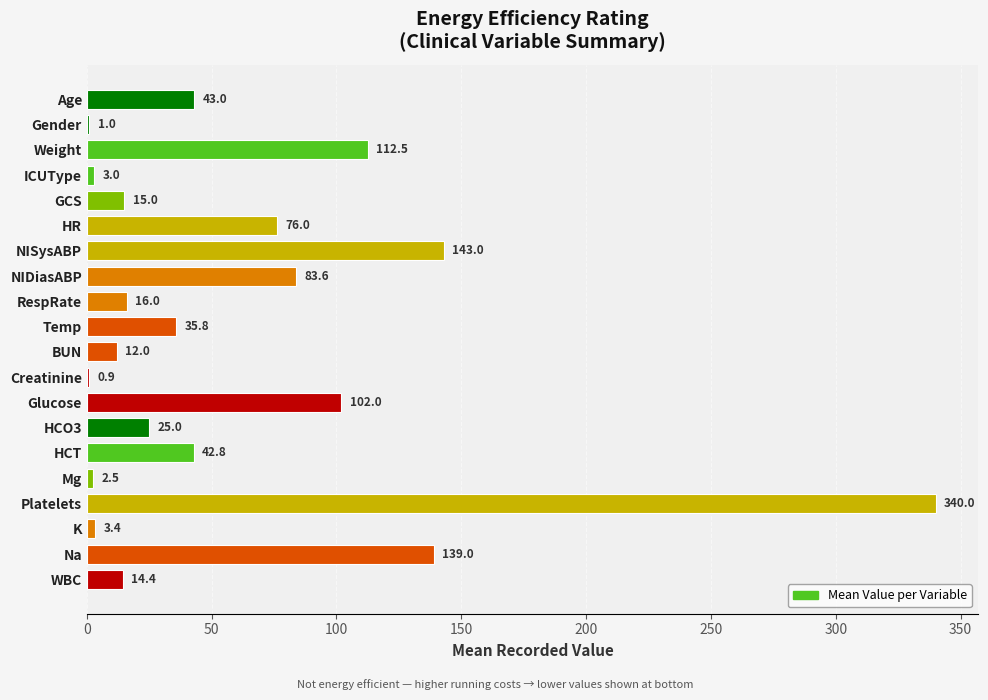

What is the sum of the values at ICUType and NIDiasABP?

86.6